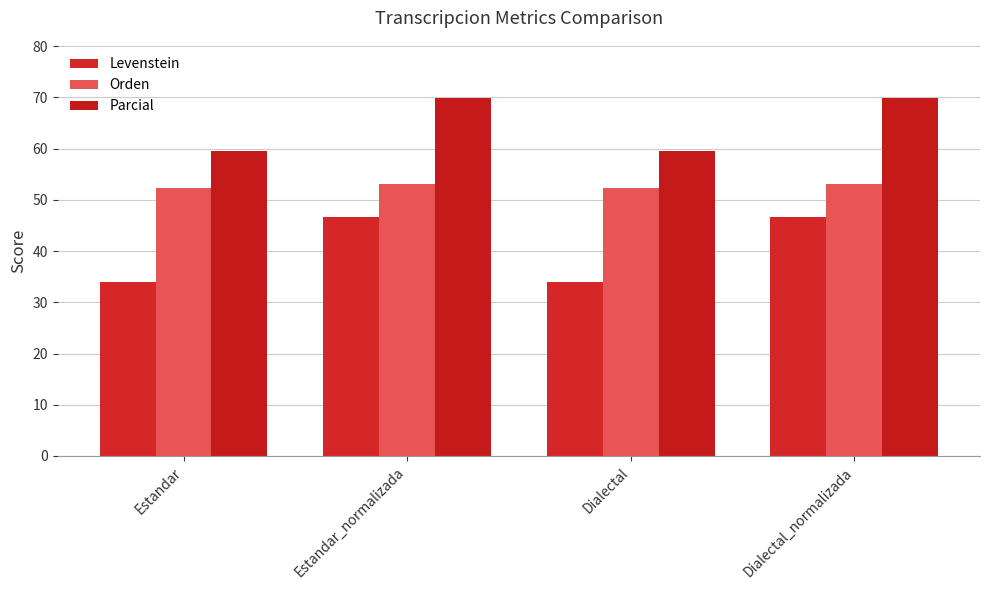

Reading left to right, transcribe all the data shown in this chart.

Levenstein: Estandar=33.9	Estandar_normalizada=46.7	Dialectal=33.9	Dialectal_normalizada=46.7
Orden: Estandar=52.3	Estandar_normalizada=53.1	Dialectal=52.3	Dialectal_normalizada=53.1
Parcial: Estandar=59.6	Estandar_normalizada=69.8	Dialectal=59.6	Dialectal_normalizada=69.8